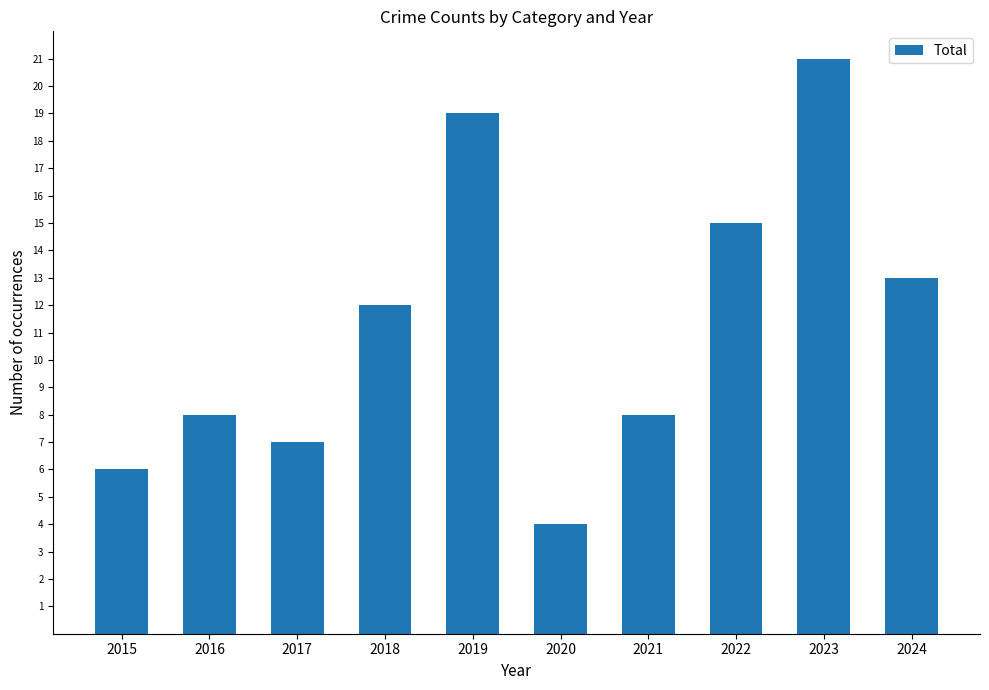

What is the value of the 2nd bar from the left?

8